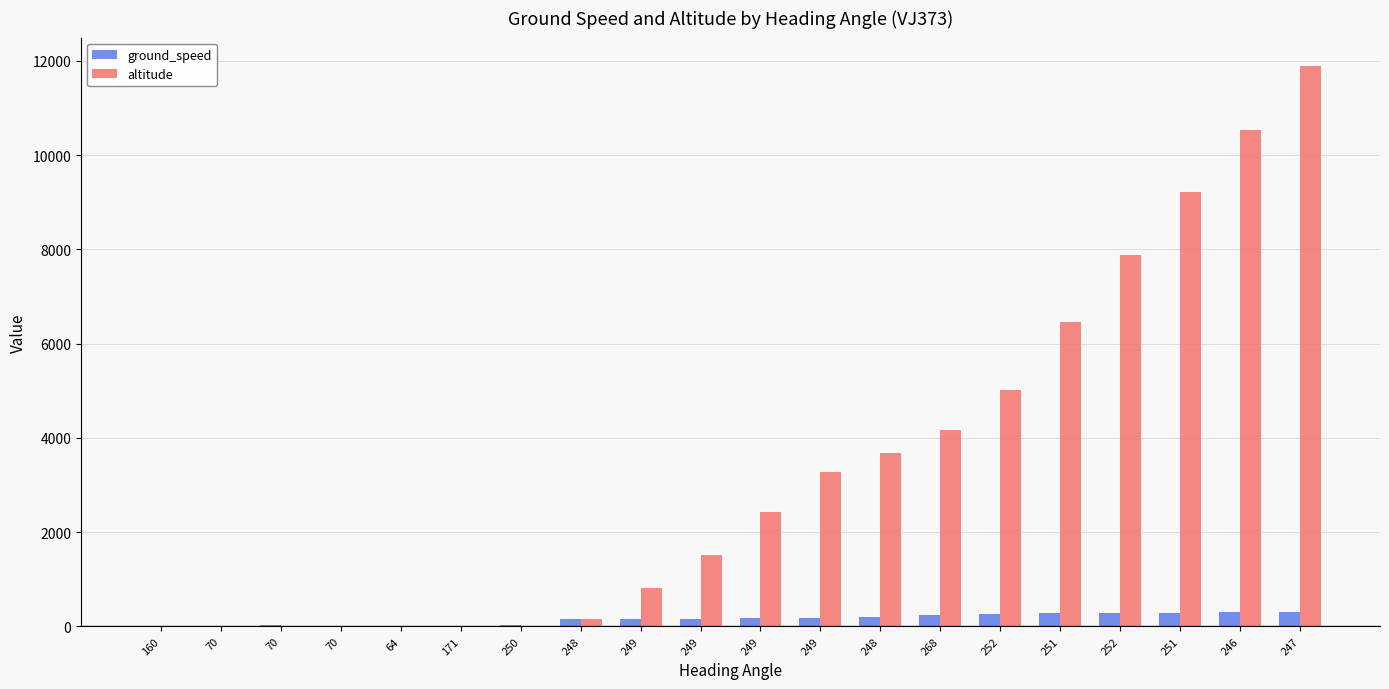

What is the minimum value for ground_speed?

1